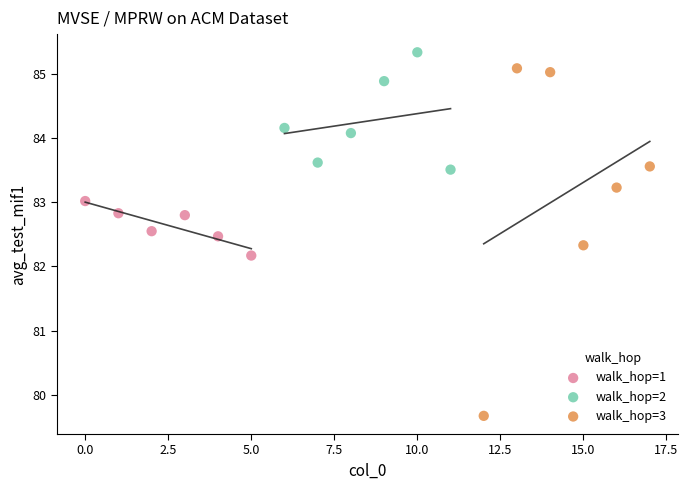

Which series reaches the minimum Y coordinate?

walk_hop=3